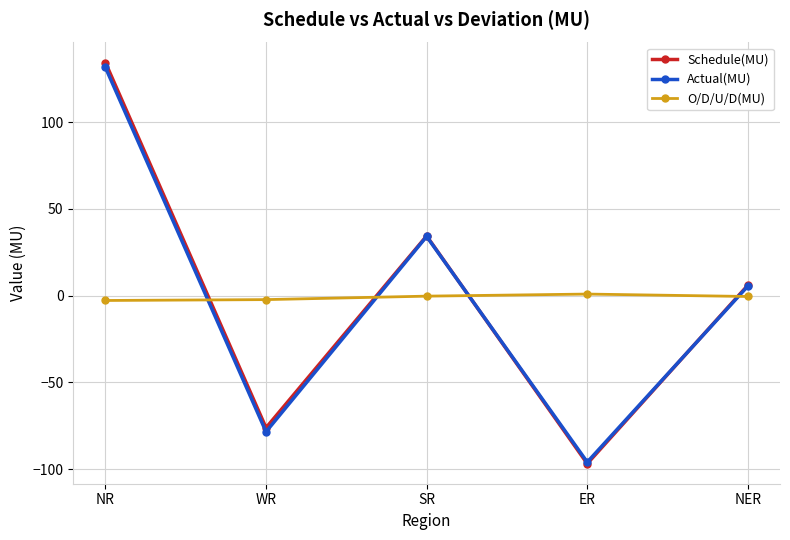

What is the value of the Schedule(MU) point at the 2nd from the left?

-76.2